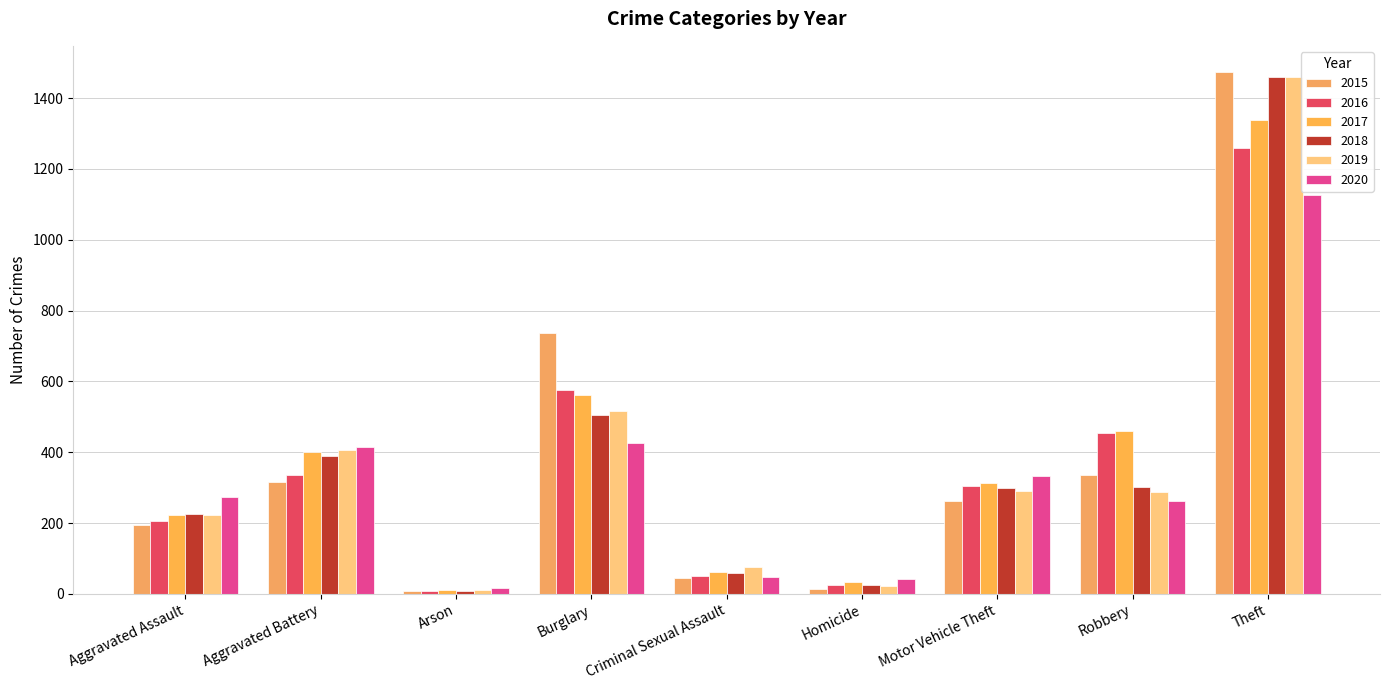

What is the sum of all 2015 values?

3392